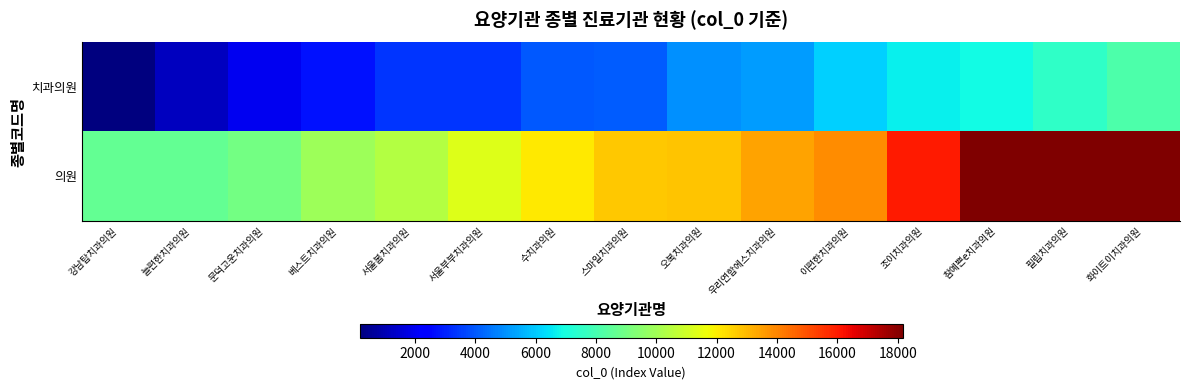

How many distinct data groups are displayed?

2